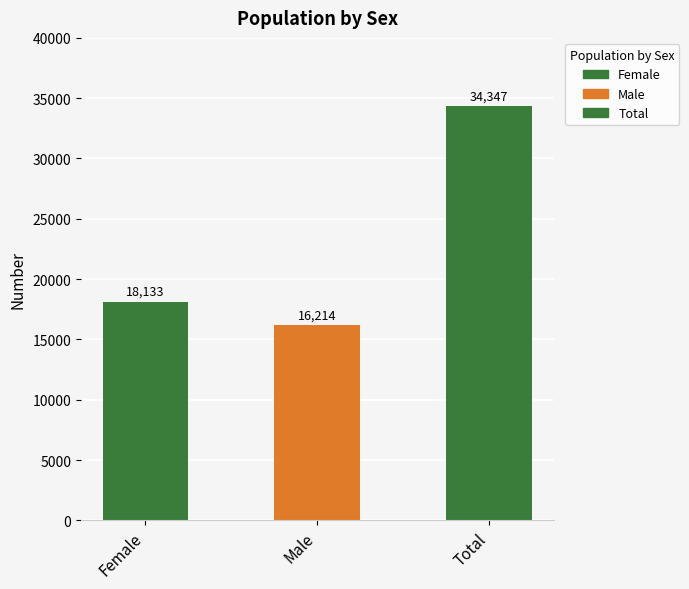

Reading left to right, extract all data points from this chart.

Female=18133	Male=16214	Total=34347